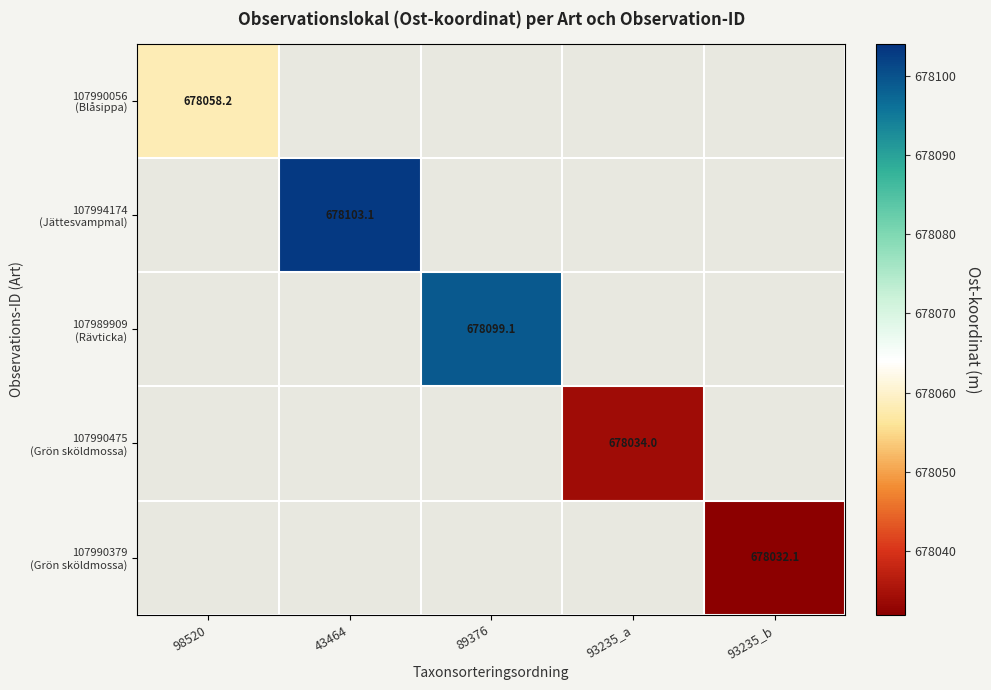

What is the maximum value for 107990056 (Blåsippa)?

678058.2